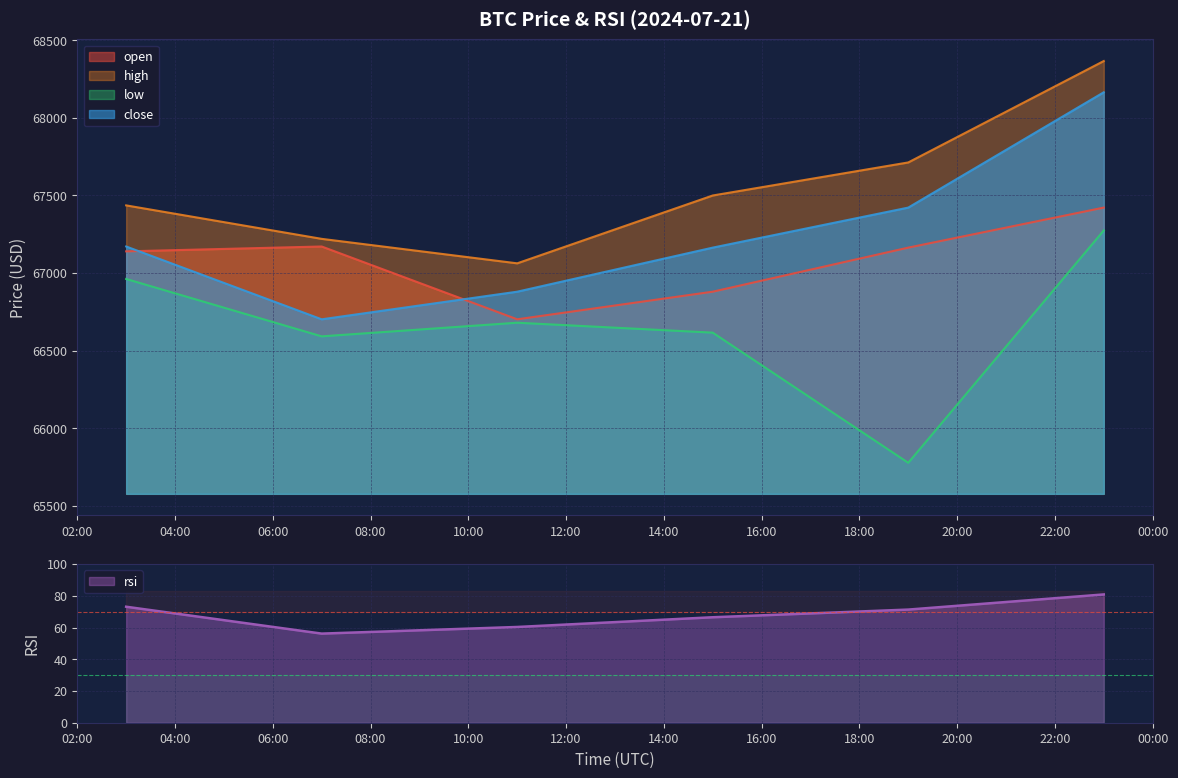

At which category is the sum across all series the highest?

2024-07-21 23:00:00